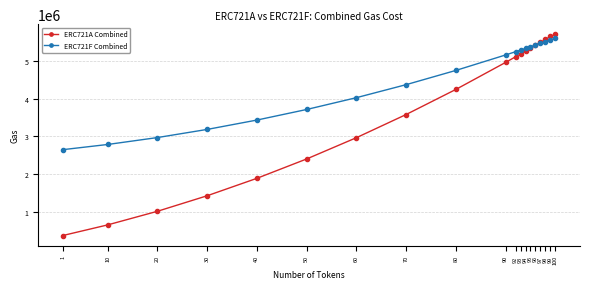

How many lines are shown in the chart?

2